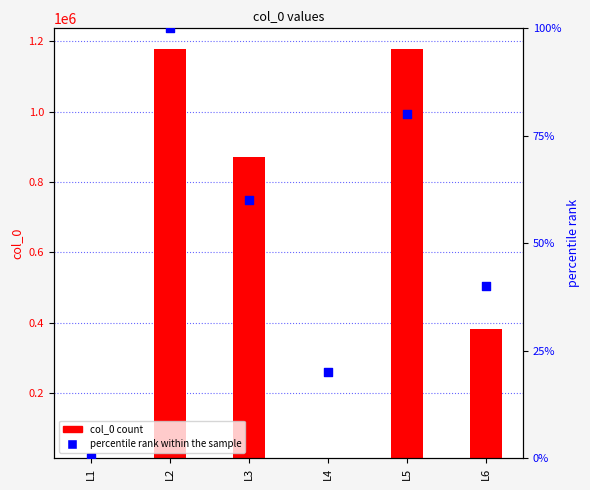

Which series has the largest total across all categories?

col_0 count